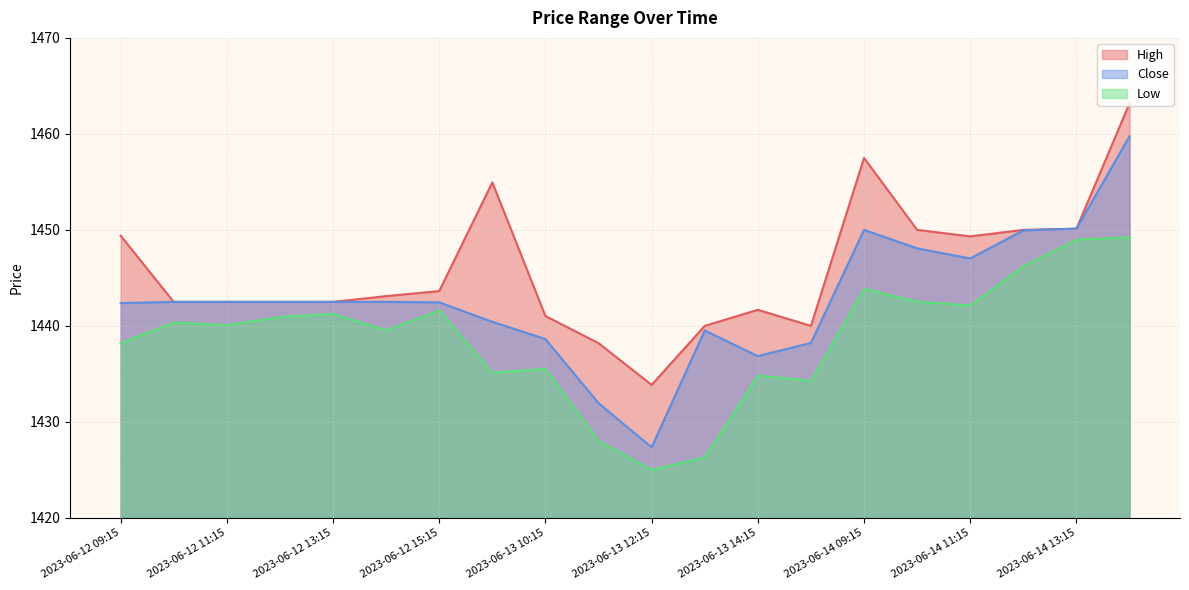

Rank the categories by Close value from lowest to highest.

2023-06-13 12:15, 2023-06-13 11:15, 2023-06-13 14:15, 2023-06-13 15:15, 2023-06-13 10:15, 2023-06-13 13:15, 2023-06-13 09:15, 2023-06-12 09:15, 2023-06-12 15:15, 2023-06-12 10:15, 2023-06-12 11:15, 2023-06-12 12:15, 2023-06-12 13:15, 2023-06-12 14:15, 2023-06-14 11:15, 2023-06-14 10:15, 2023-06-14 12:15, 2023-06-14 09:15, 2023-06-14 13:15, 2023-06-14 14:15